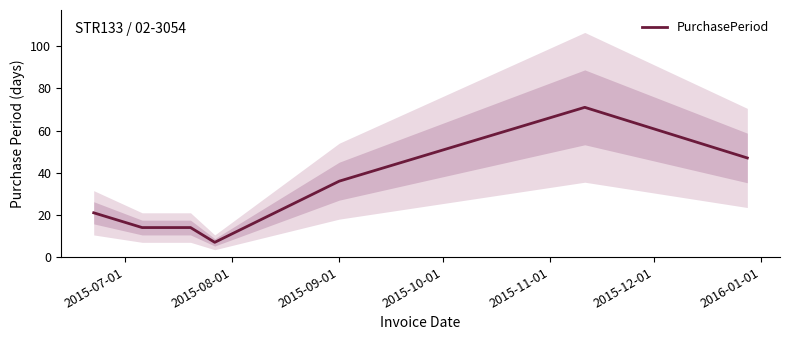

What is the greatest value displayed?

71